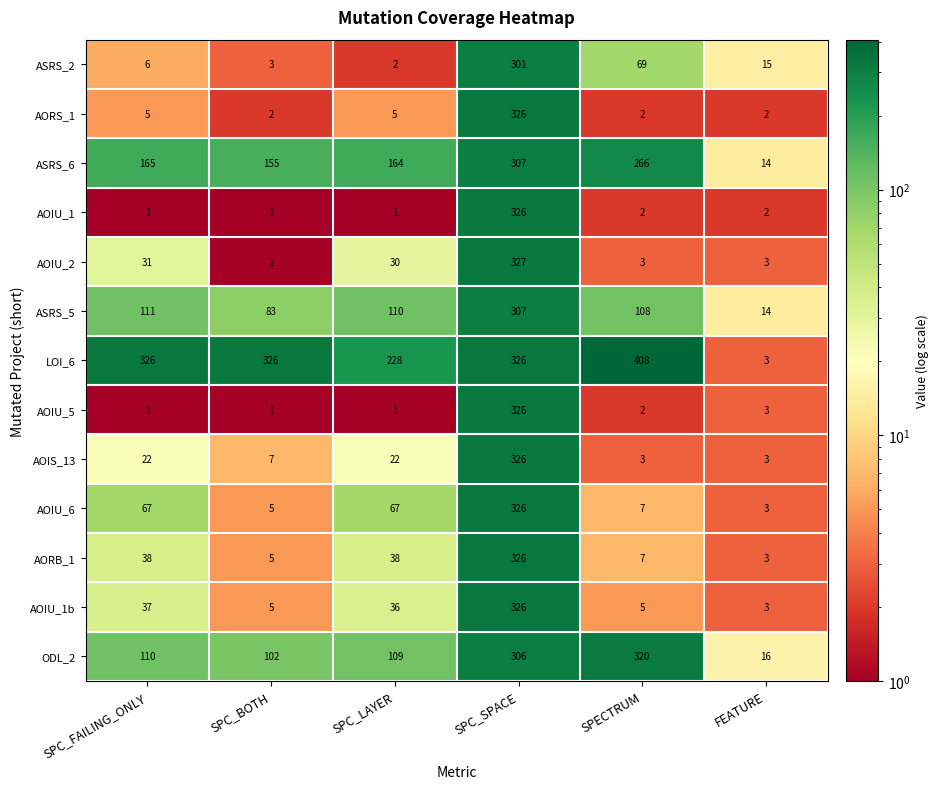

At how many categories does at least one series exceed 49?

5